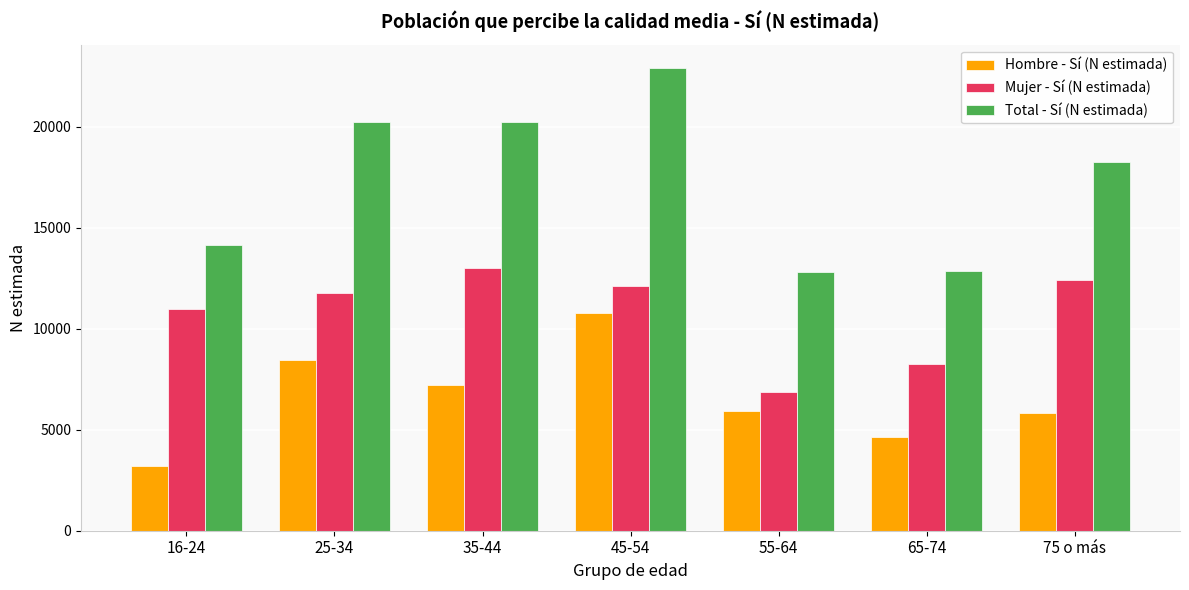

What is the average value of the Mujer - Sí (N estimada) series?

10778